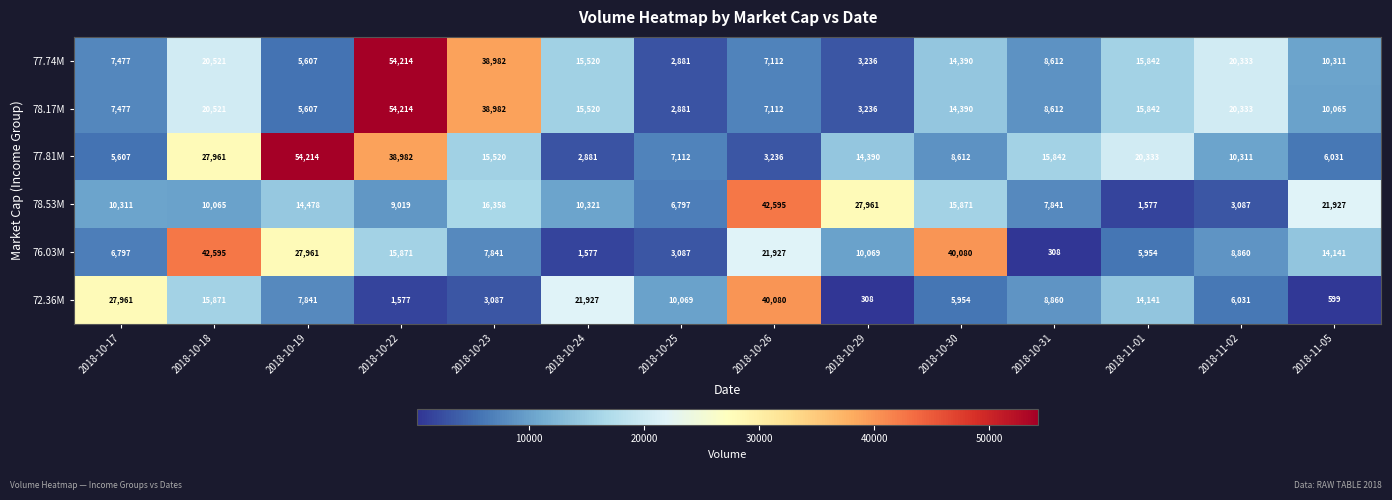

At which category is the sum across all series the highest?

2018-10-22